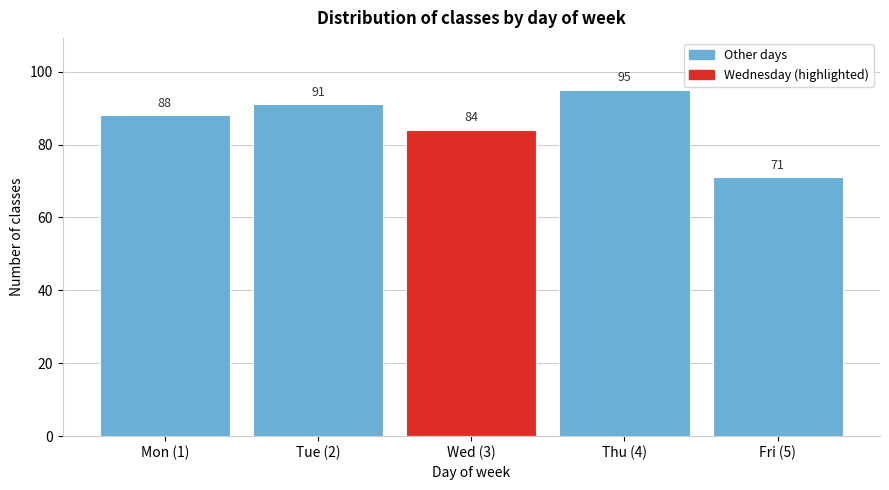

Reading right to left, transcribe all the data shown in this chart.

71	95	84	91	88